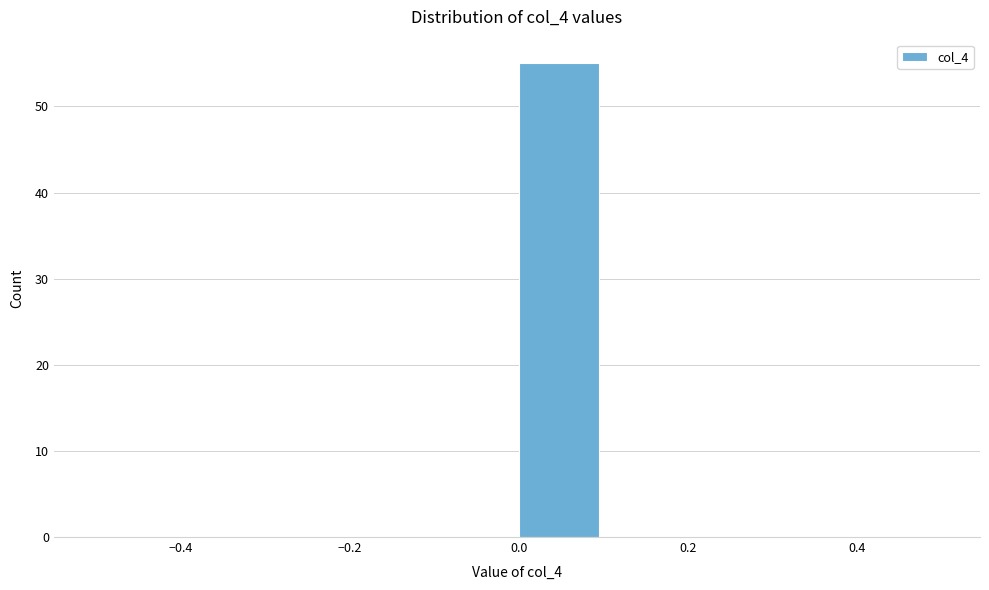

Over which range of the x-axis is the bar tallest?

0.0 to 0.1